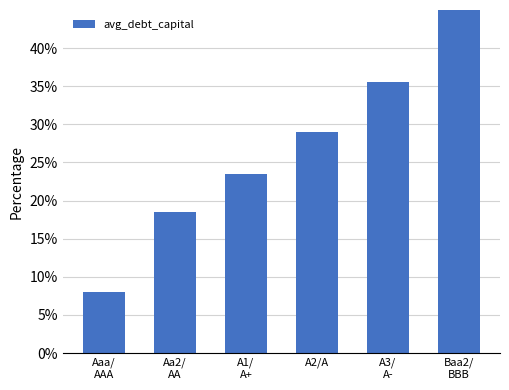

Which category has the lowest value across all series?

Aaa/
AAA